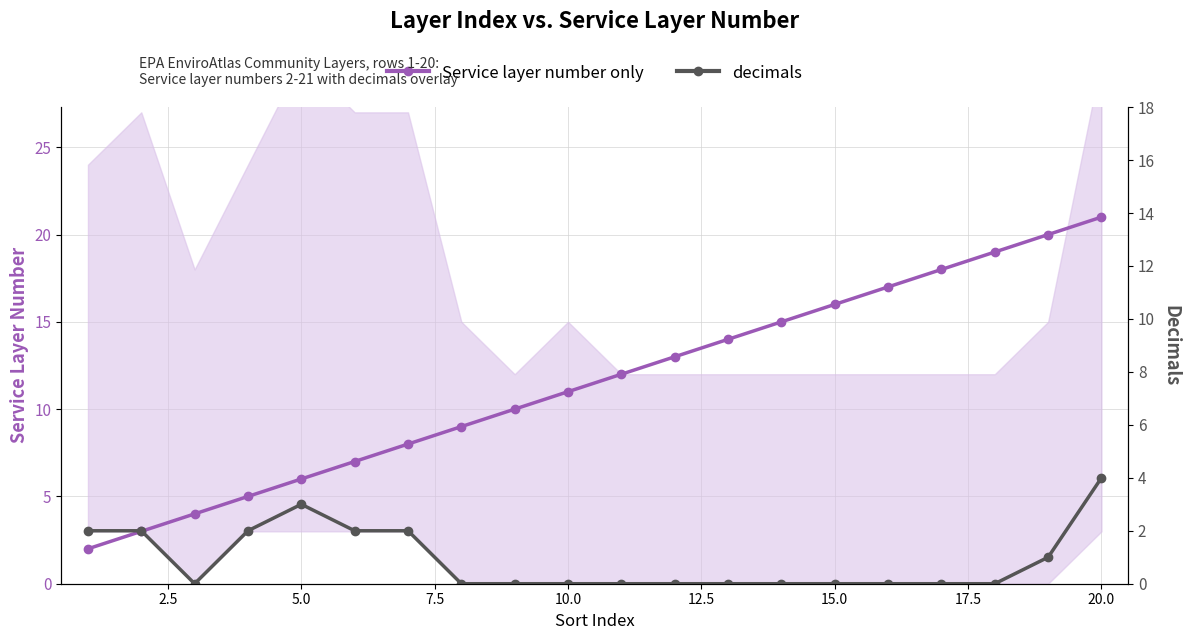

List the series in order of their peak value, highest first.

Service layer number only, decimals